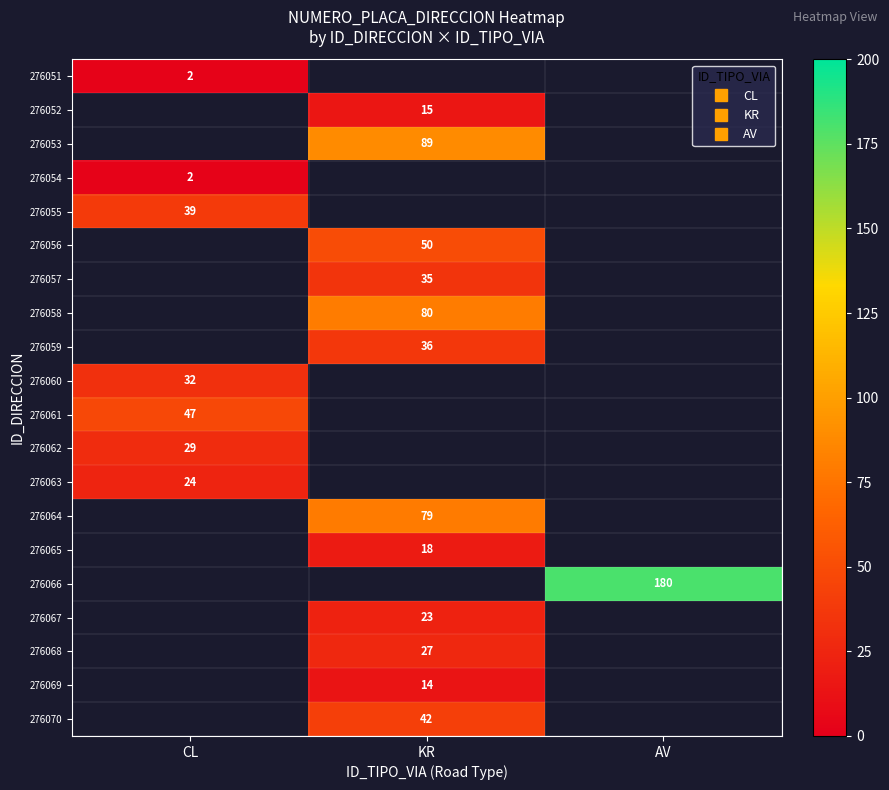

Which category has the highest value in the 276051 series?

CL